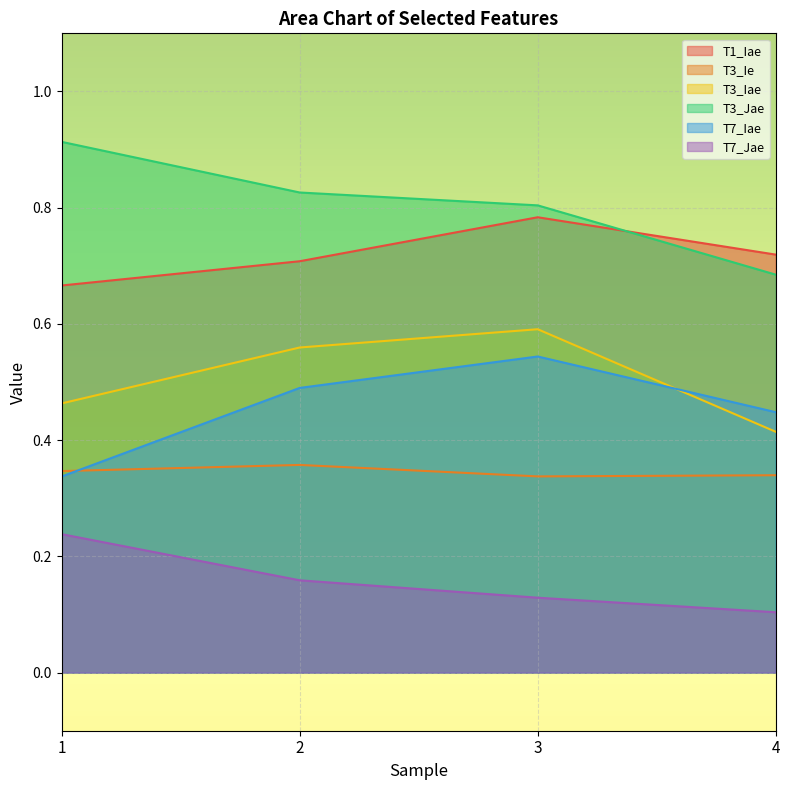

Which category has the lowest value in the T3_Jae series?

4